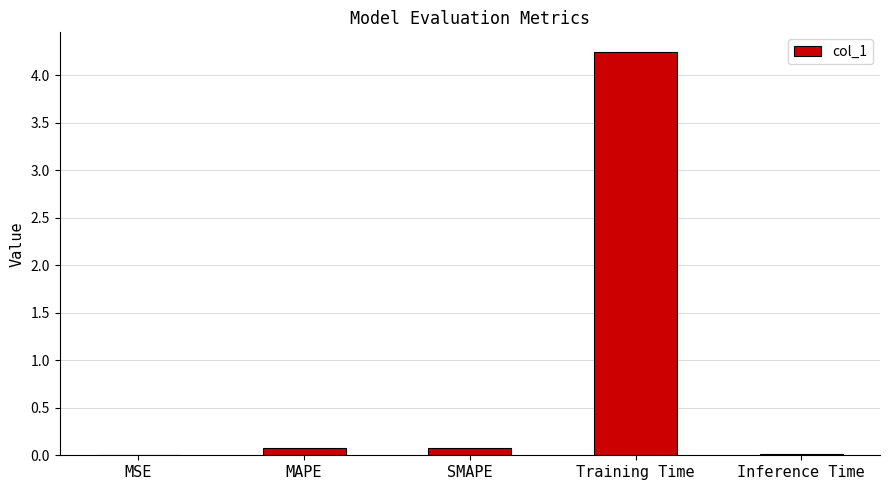

Between Training Time and MAPE, which is larger?

Training Time